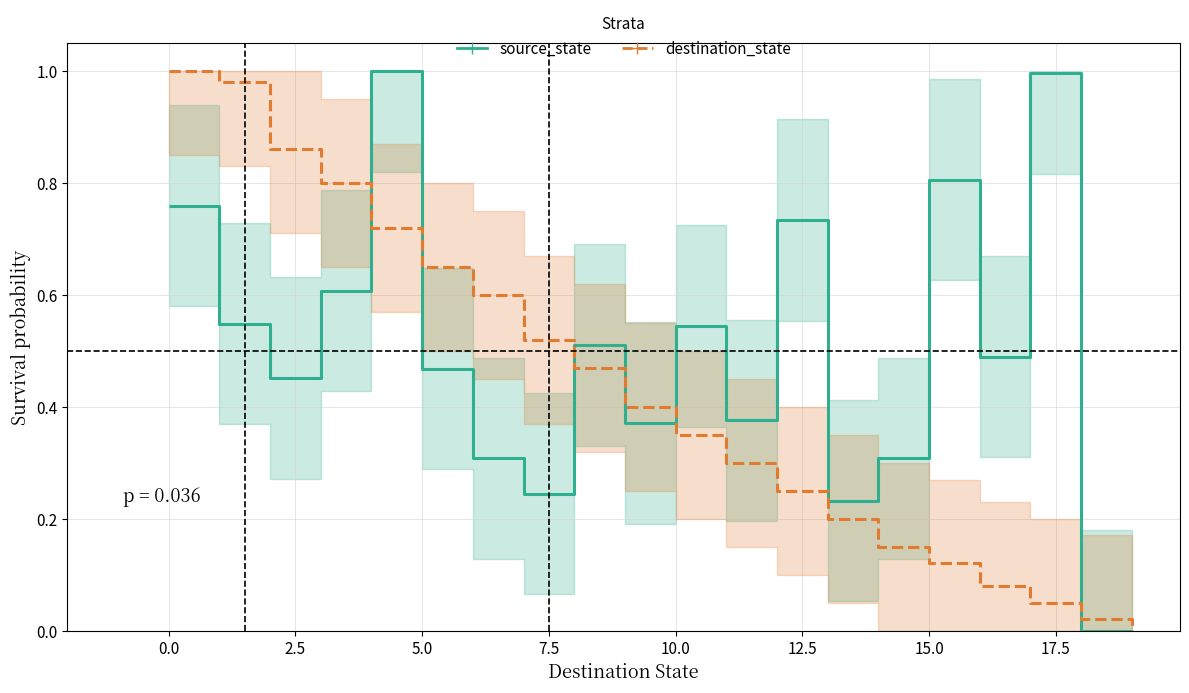

Which series has the largest total across all categories?

source_state